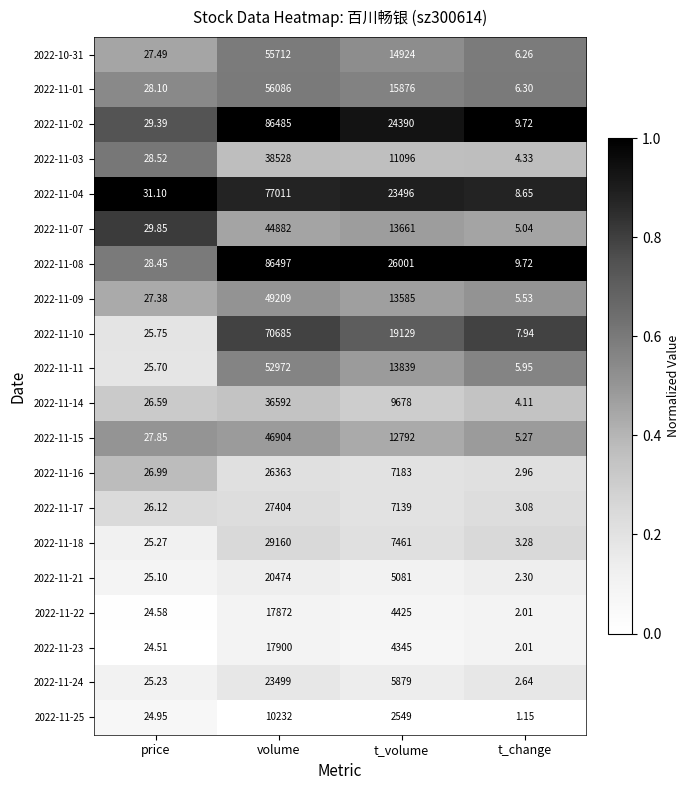

Which series has the largest total across all categories?

2022-11-08